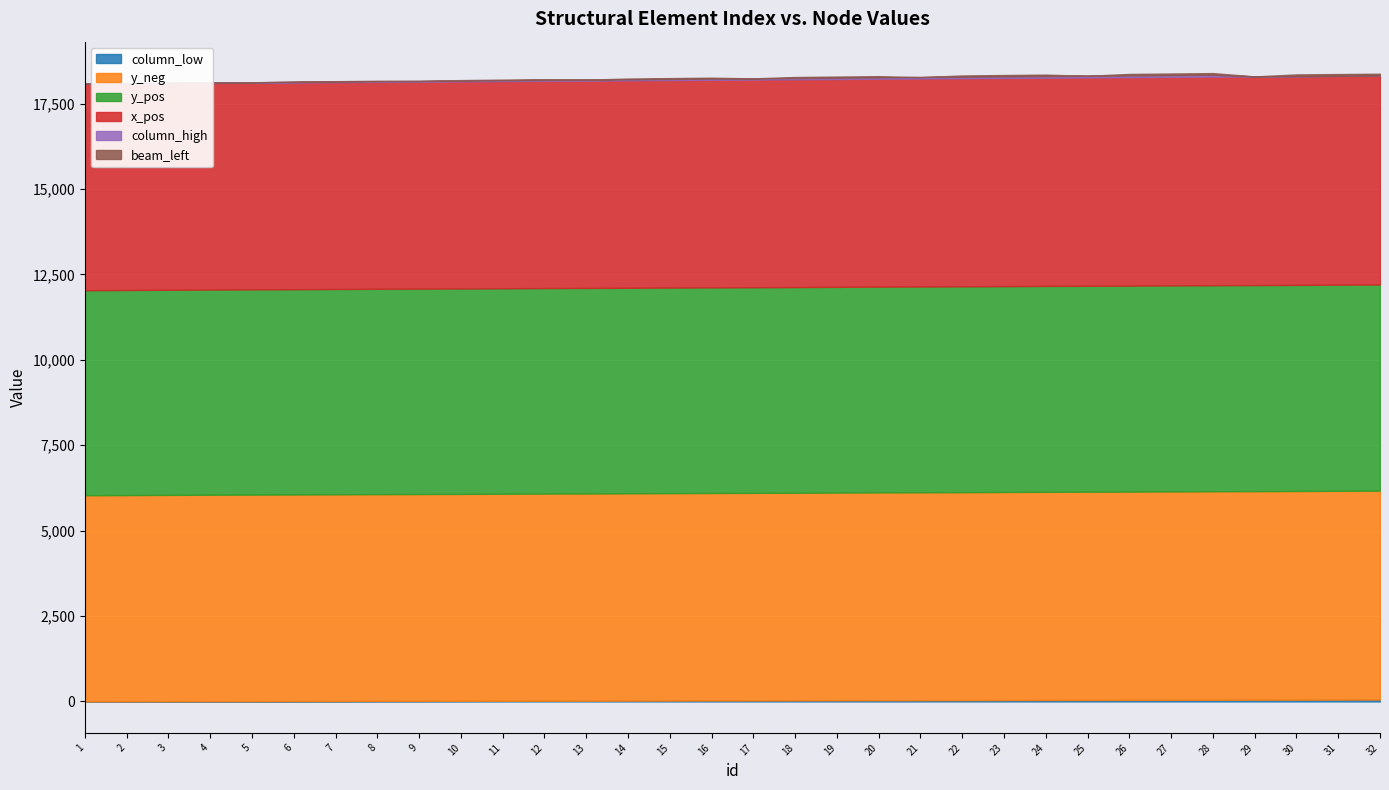

What is the greatest value displayed?

6115